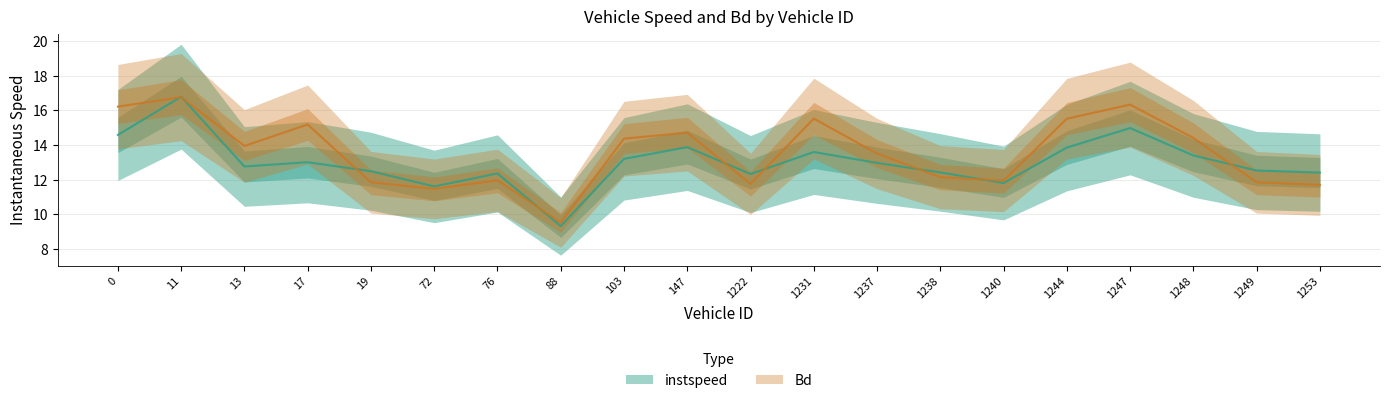

True or false: Bd has a value of 11.8 at 1222.0.

True